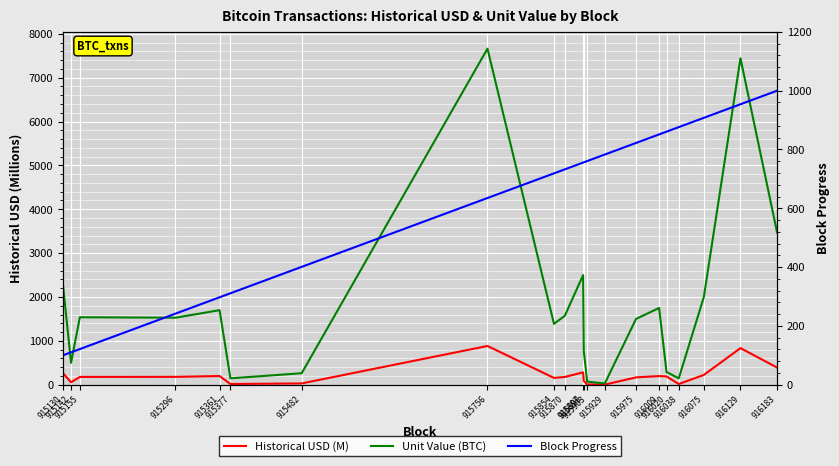

The value of Block Progress at 915929 is 204.2. True or false?

False